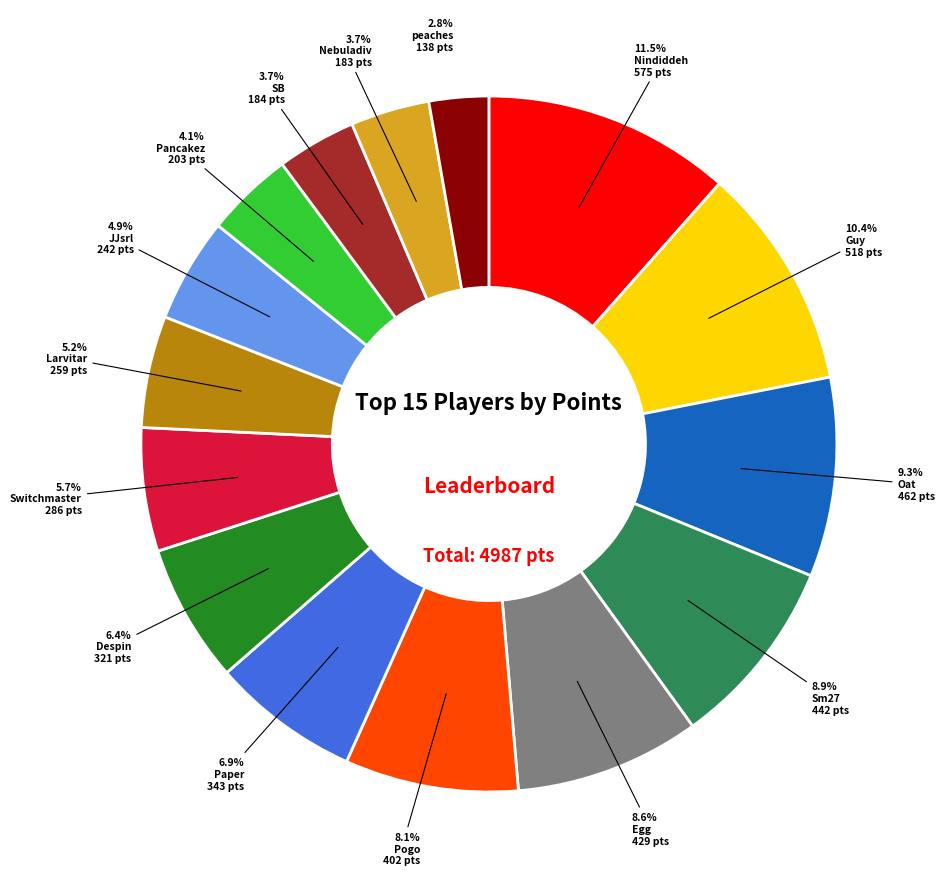

Count the number of slices in the pie.

15